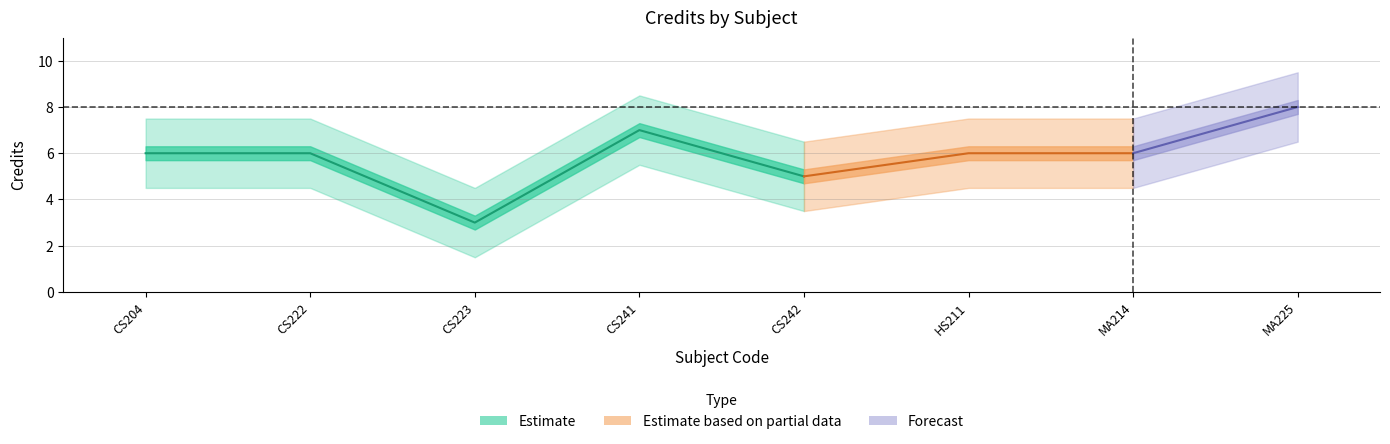

Reading left to right, what are all the values shown in this chart?

6	6	3	7	5	6	6	8